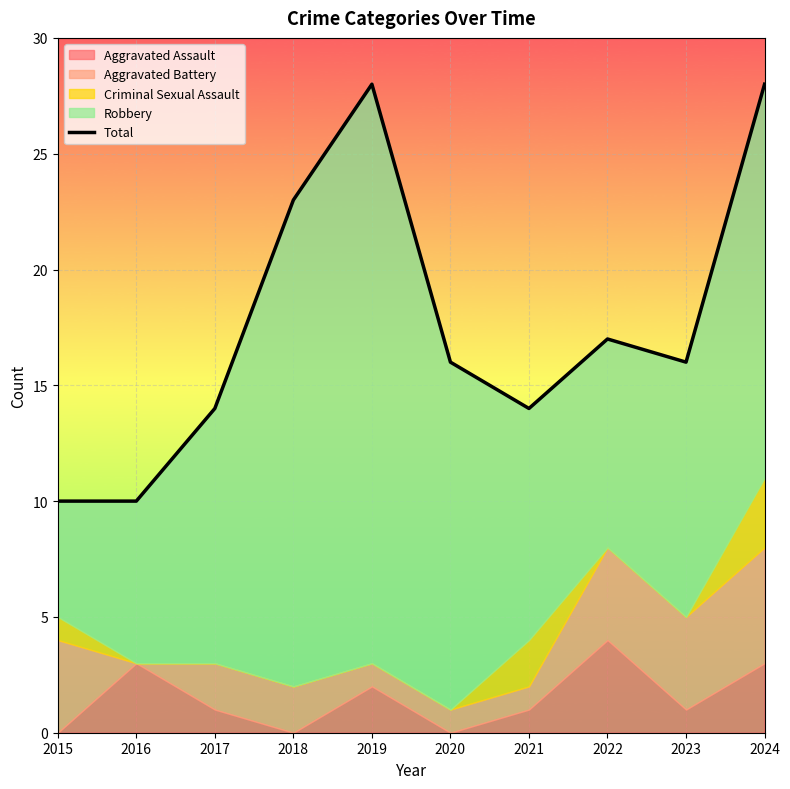

True or false: the data shows 3 at 2021.

False